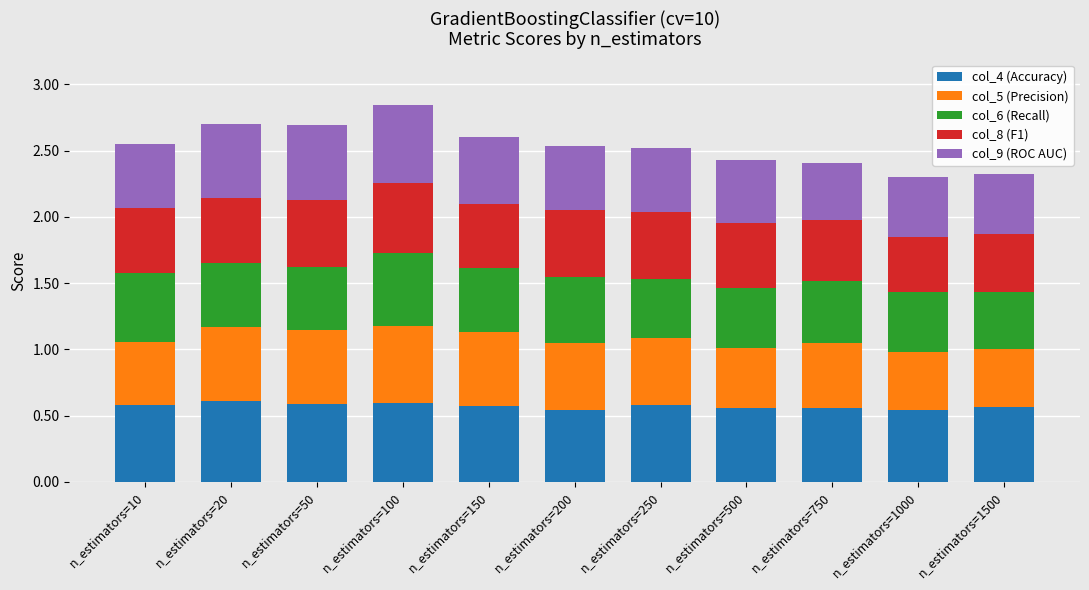

The value of col_4 (Accuracy) at n_estimators=250 is 0.2. True or false?

False